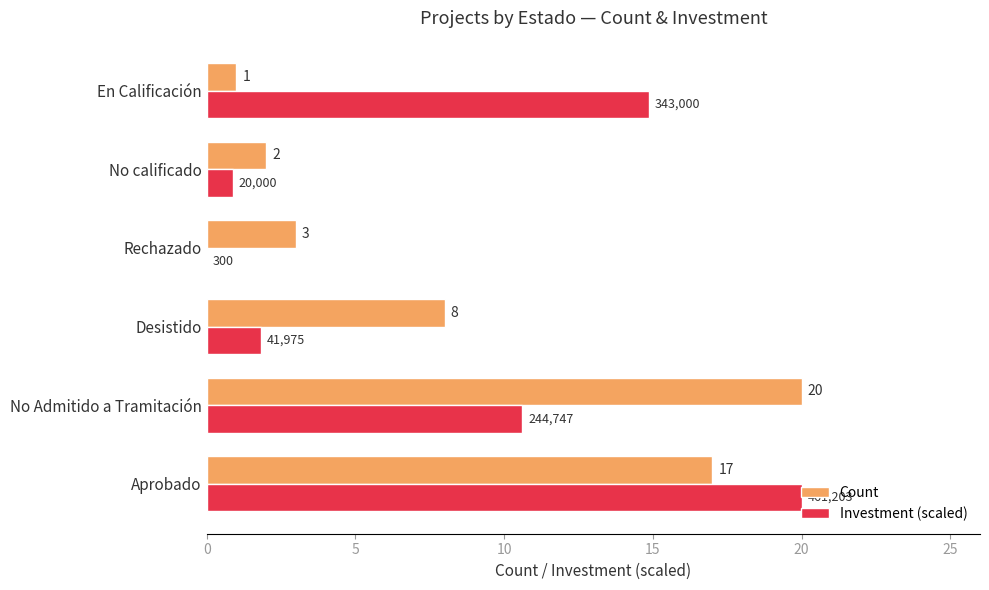

At which label does Investment (scaled) reach its peak?

Aprobado